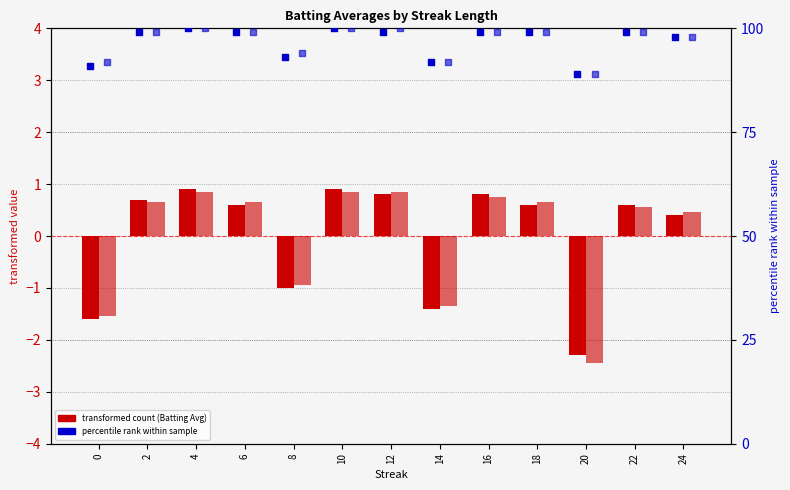

Which series contains the lowest Y value?

Batting Average2